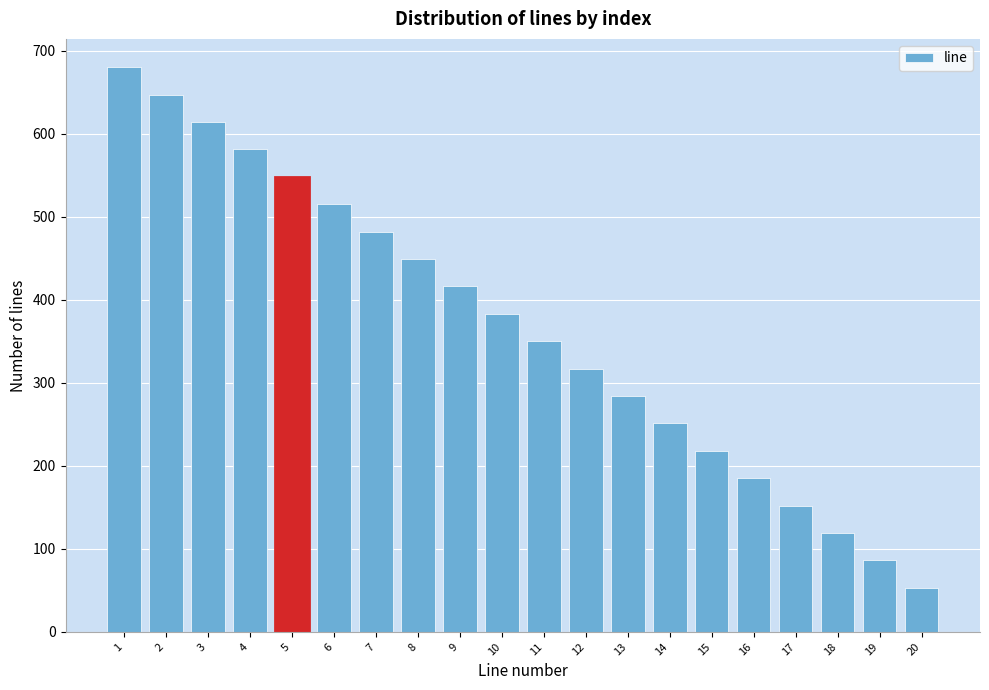

Reading left to right, transcribe all the data shown in this chart.

680	647	614	581	548	515	482	449	416	383	350	317	284	251	218	185	152	119	86	53